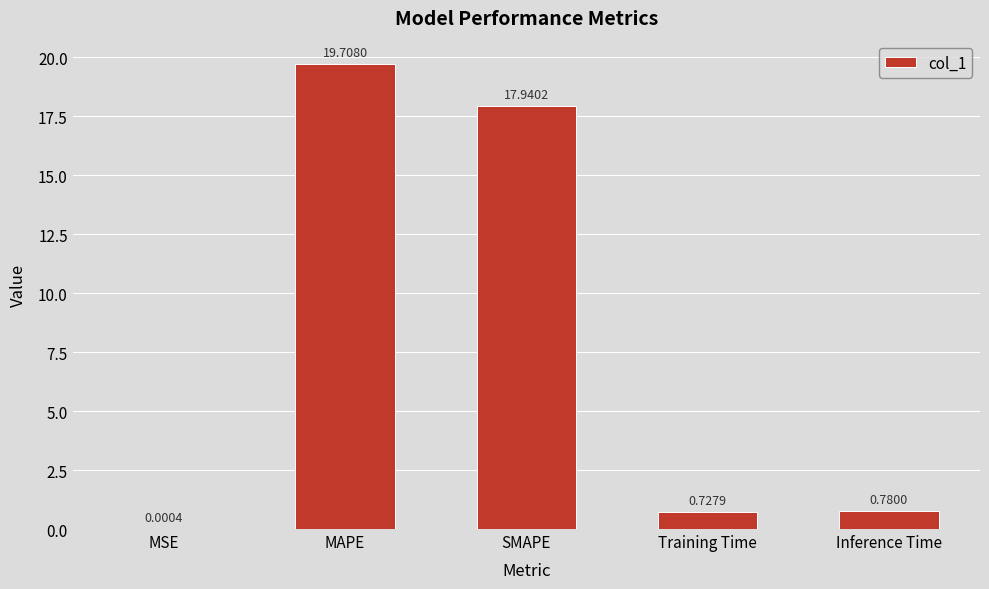

At which label is the value closest to 9?

Inference Time